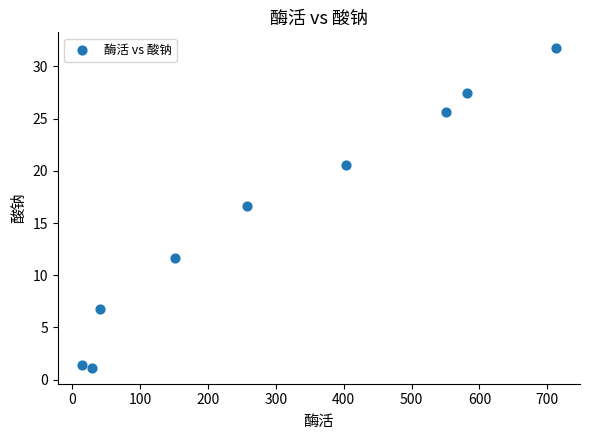

What Y value in the scatter plot is closest to 16?

16.6